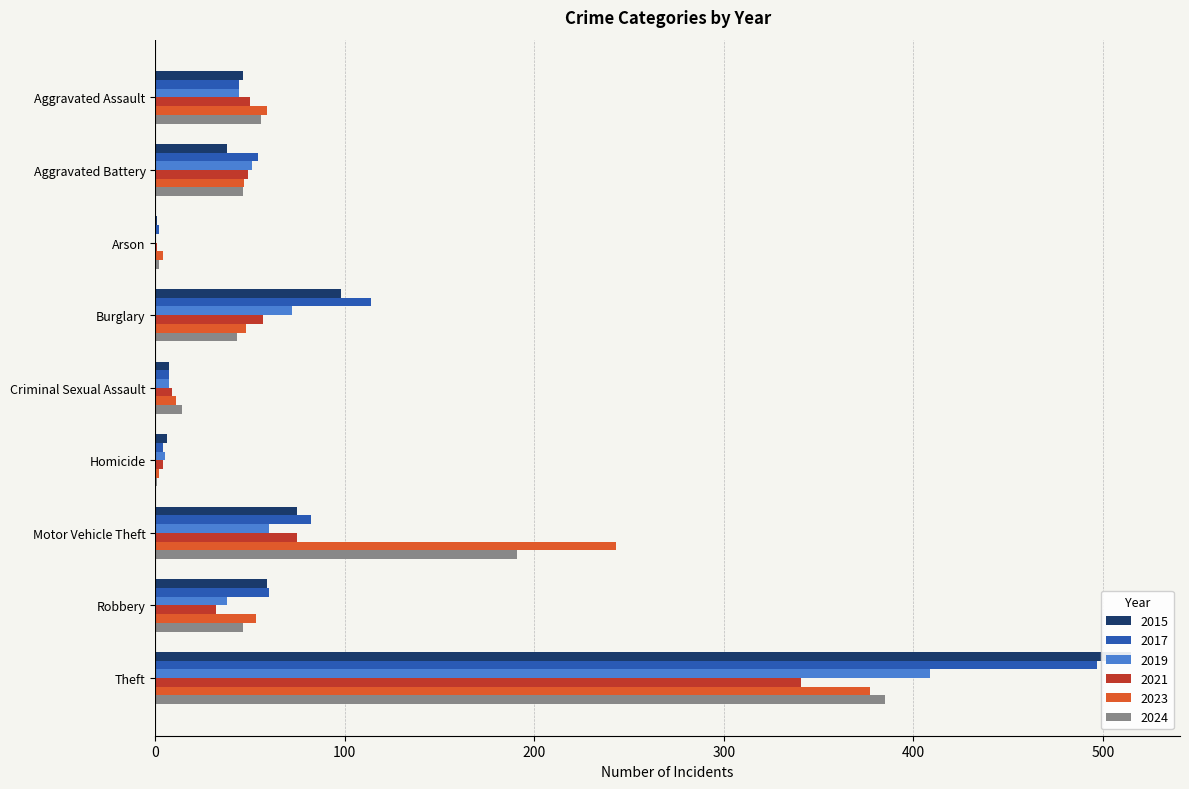

Reading left to right, list all the values displayed in this chart.

2015: 46	38	1	98	7	6	75	59	515
2017: 44	54	2	114	7	4	82	60	497
2019: 44	51	0	72	7	5	60	38	409
2021: 50	49	1	57	9	4	75	32	341
2023: 59	47	4	48	11	2	243	53	377
2024: 56	46	2	43	14	1	191	46	385